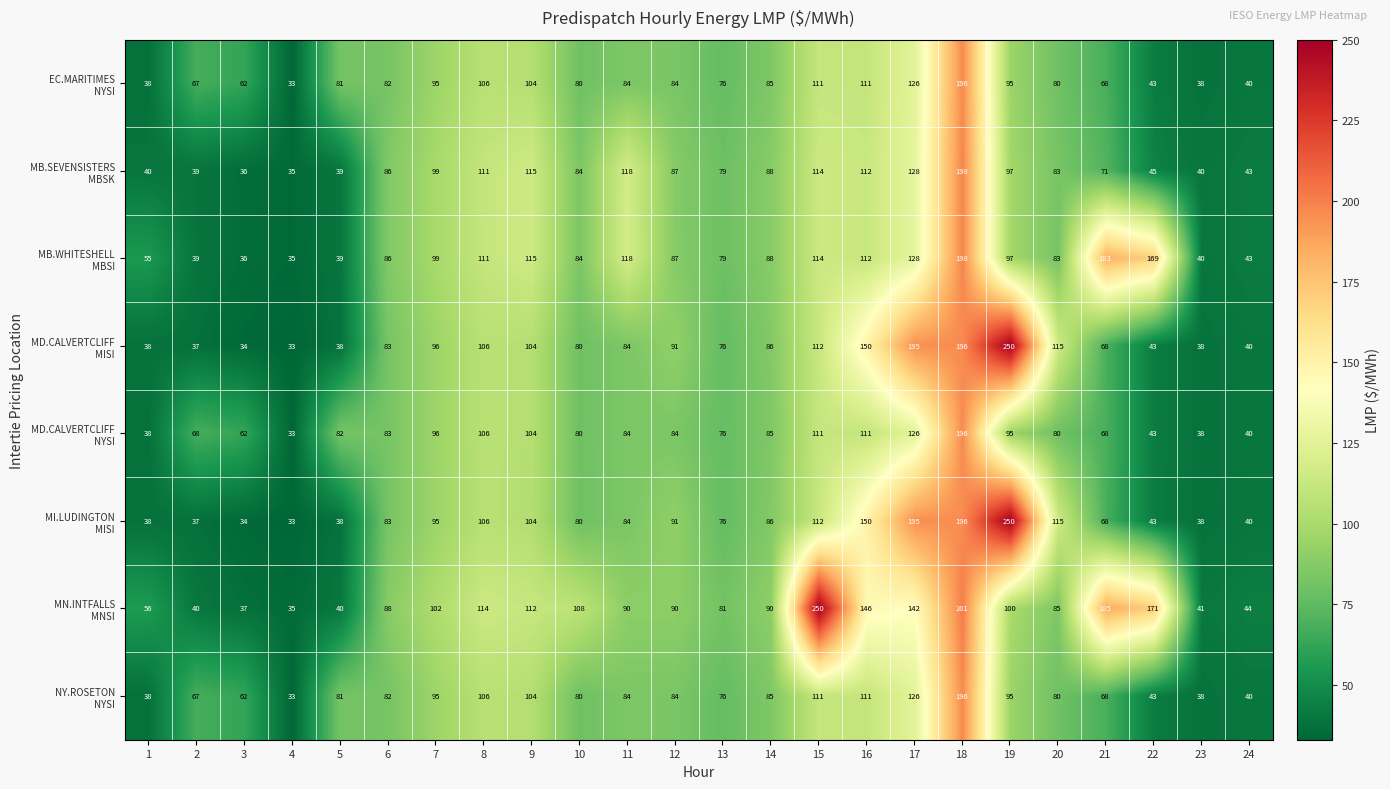

What is the total value across all series at 21?

779